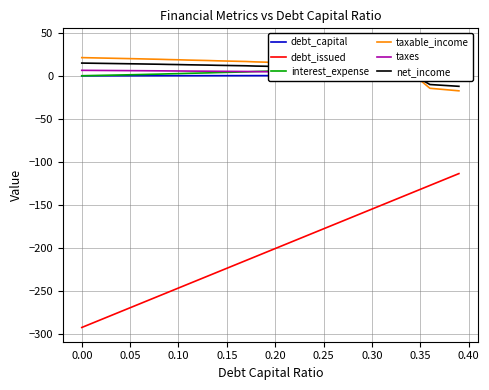

What is the maximum value for taxable_income?

21.1